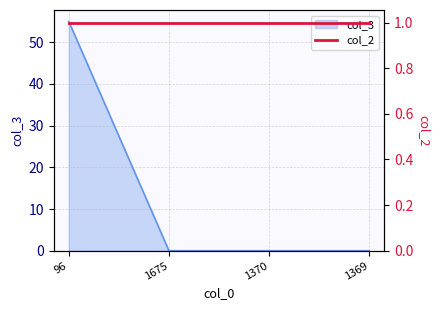

What is the sum of all values?

55